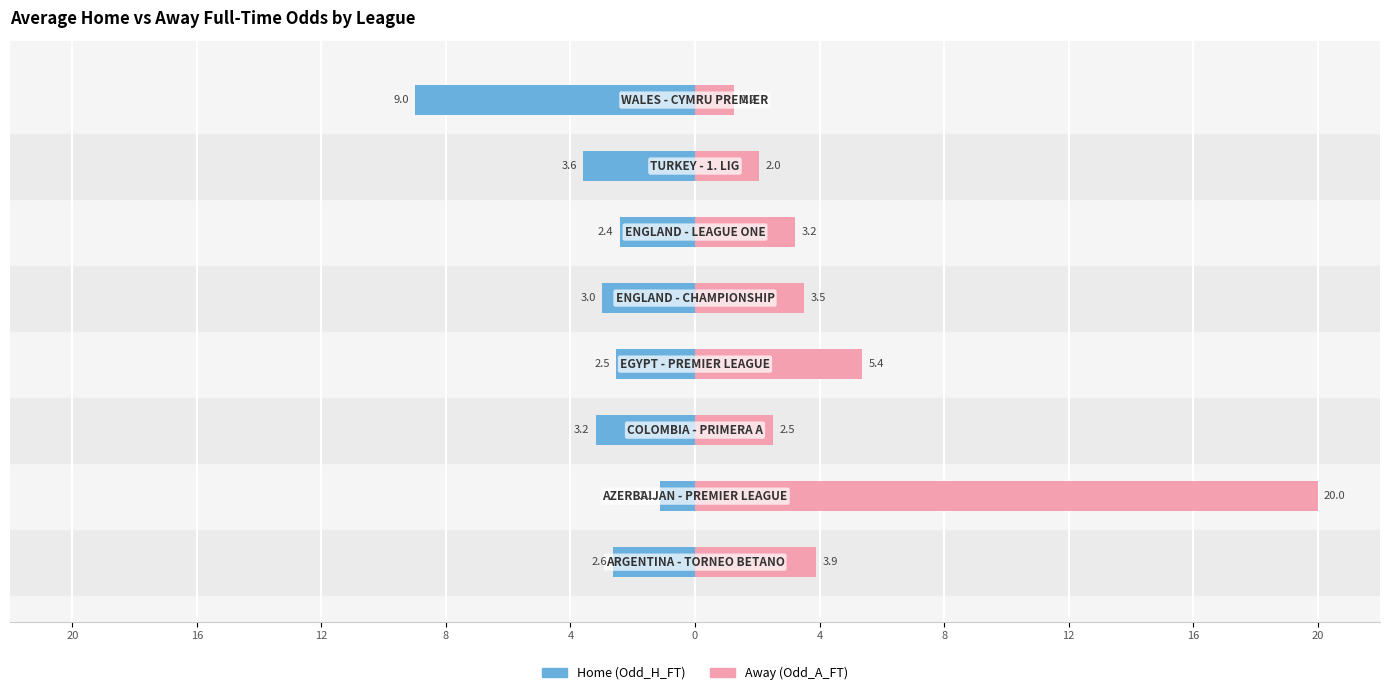

What is the sum of all Odd_A_FT (Away) values?

41.8